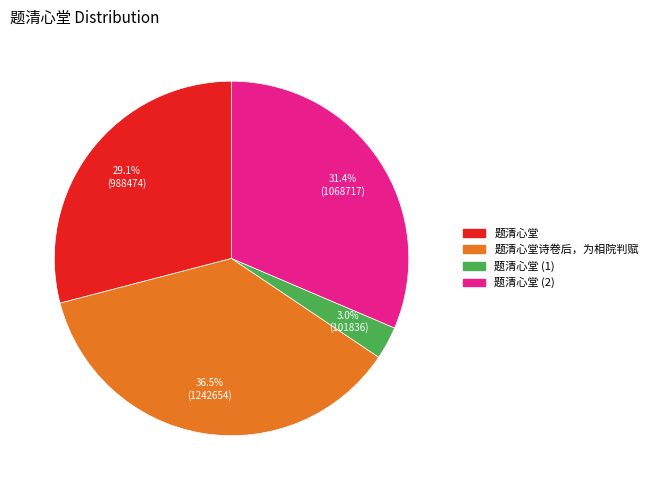

Does any single category account for the majority?

No